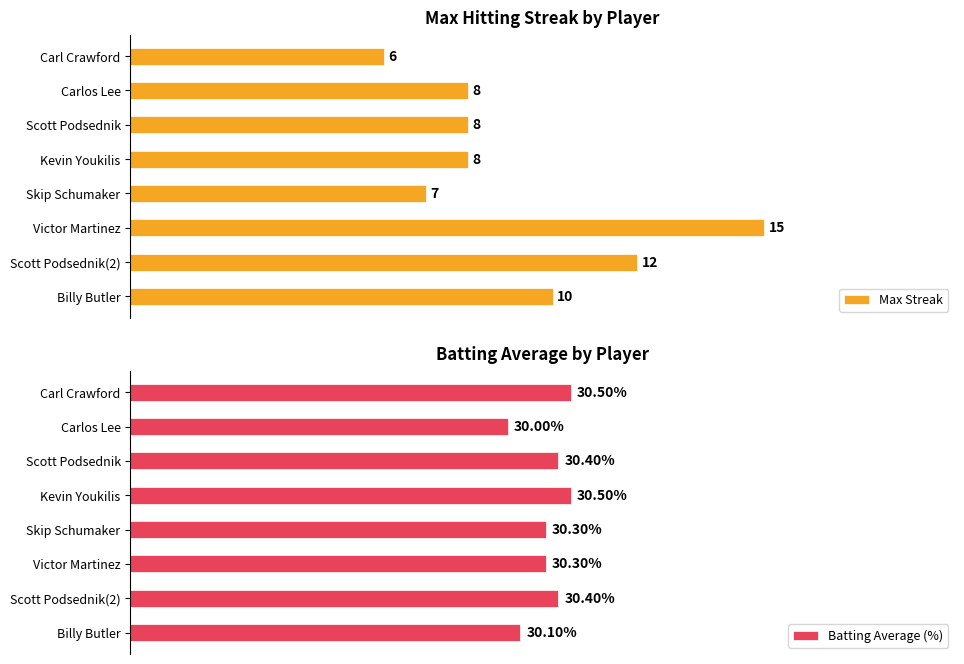

What is the minimum value shown in the chart?

6.0